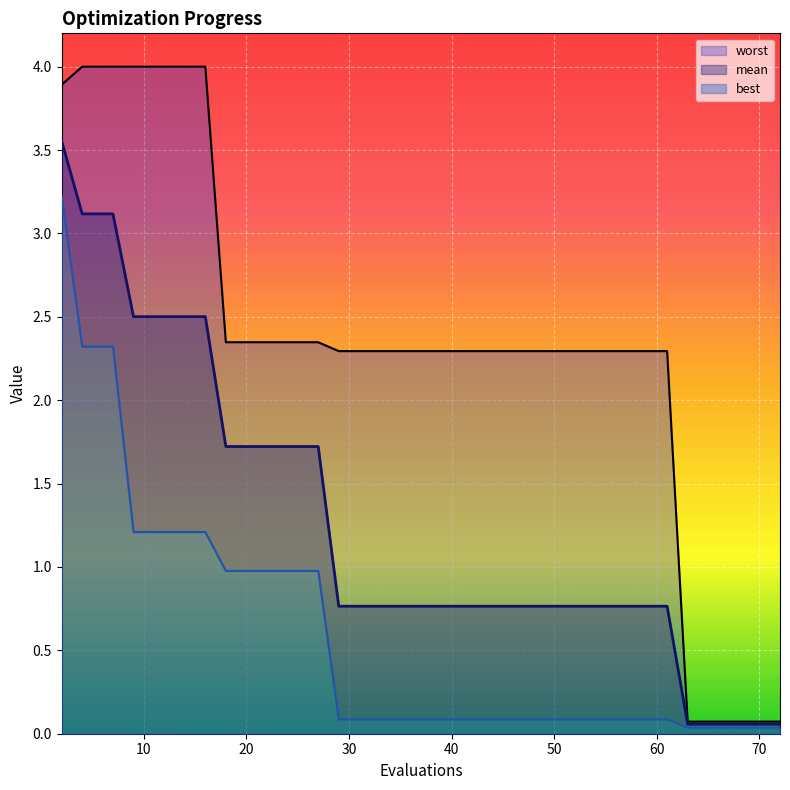

Reading right to left, what are all the values shown in this chart?

mean: 0.1	0.1	0.1	0.1	0.1	0.1	0.8	0.8	0.8	0.8	0.8	0.8	0.8	0.8	0.8	0.8	0.8	0.8	0.8	0.8	0.8	0.8	0.8	0.8	0.8	1.7	1.7	1.7	1.7	1.7	1.7	2.5	2.5	2.5	2.5	2.5	3.1	3.1	3.1	3.6
best: 0.0	0.0	0.0	0.0	0.0	0.0	0.1	0.1	0.1	0.1	0.1	0.1	0.1	0.1	0.1	0.1	0.1	0.1	0.1	0.1	0.1	0.1	0.1	0.1	0.1	1.0	1.0	1.0	1.0	1.0	1.0	1.2	1.2	1.2	1.2	1.2	2.3	2.3	2.3	3.2
worst: 0.1	0.1	0.1	0.1	0.1	0.1	2.3	2.3	2.3	2.3	2.3	2.3	2.3	2.3	2.3	2.3	2.3	2.3	2.3	2.3	2.3	2.3	2.3	2.3	2.3	2.3	2.3	2.3	2.3	2.3	2.3	4.0	4.0	4.0	4.0	4.0	4.0	4.0	4.0	3.9